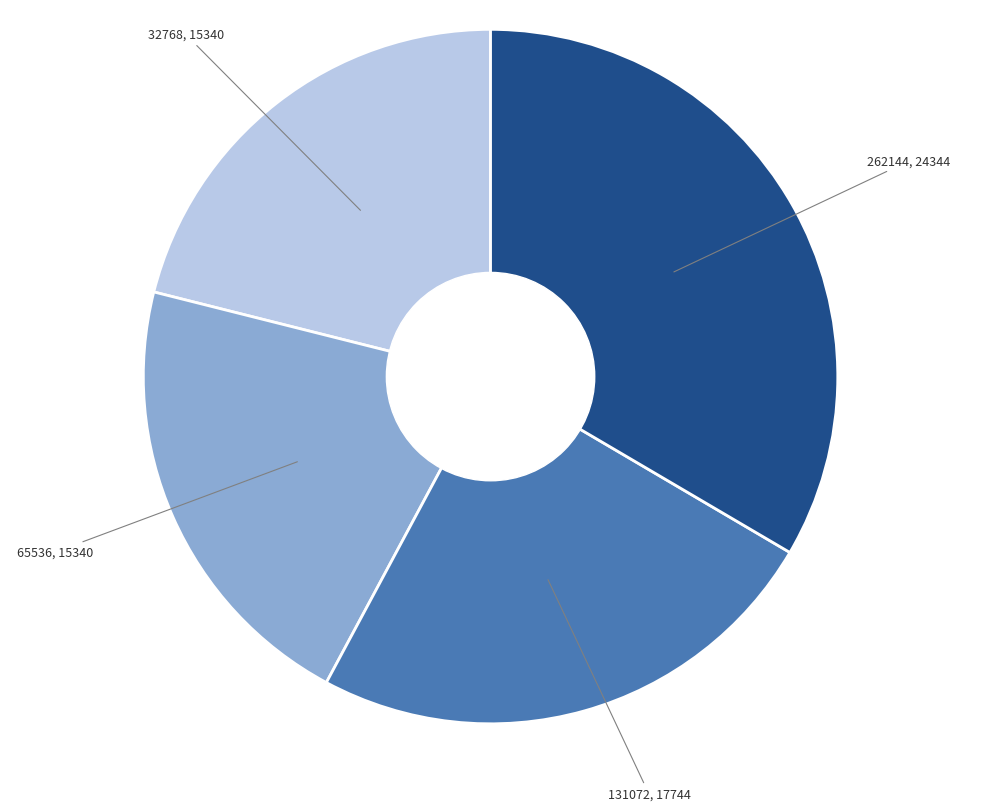

Approximately how many times larger is the value at 32768, 15340 compared to 131072, 17744?

0.9